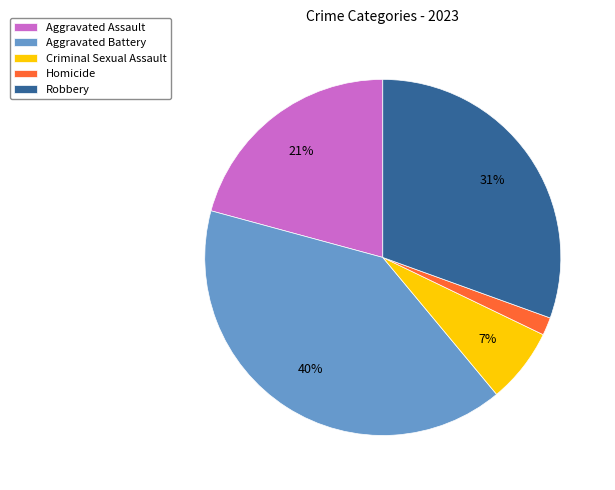

What percentage is the Aggravated Battery slice, to the nearest percent?

40%